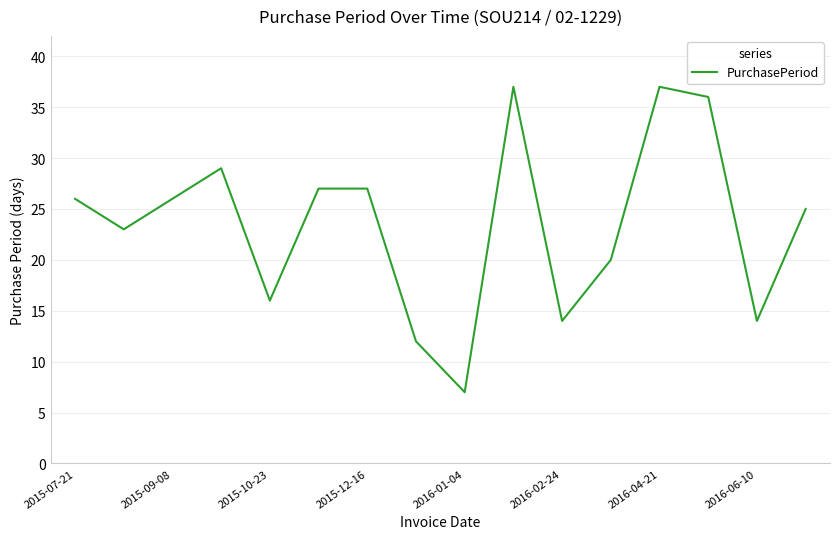

What is the smallest value displayed?

7